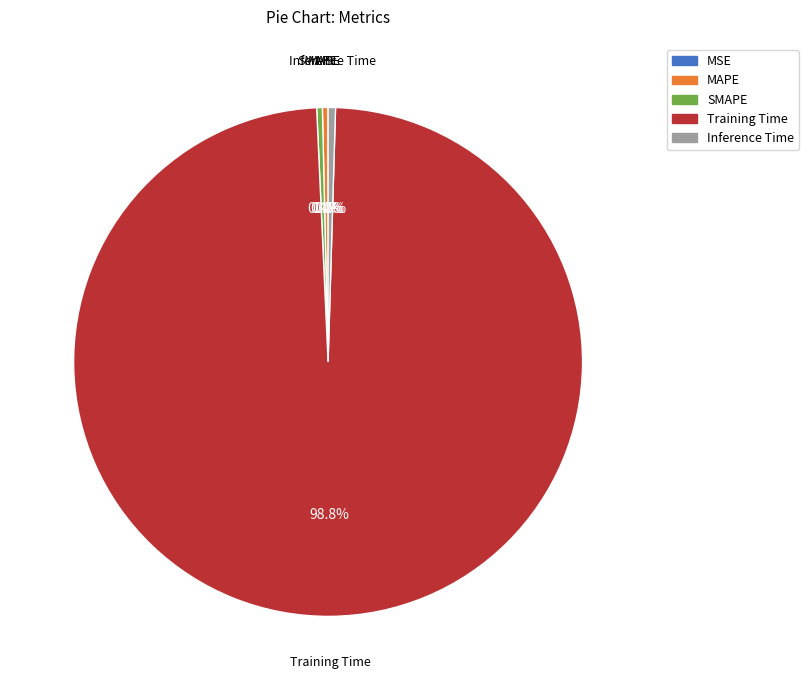

Is Training Time the majority of the pie?

Yes